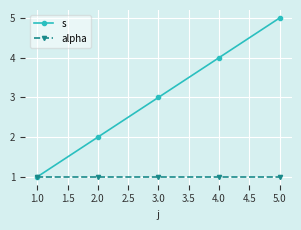

What is the minimum value for s?

1